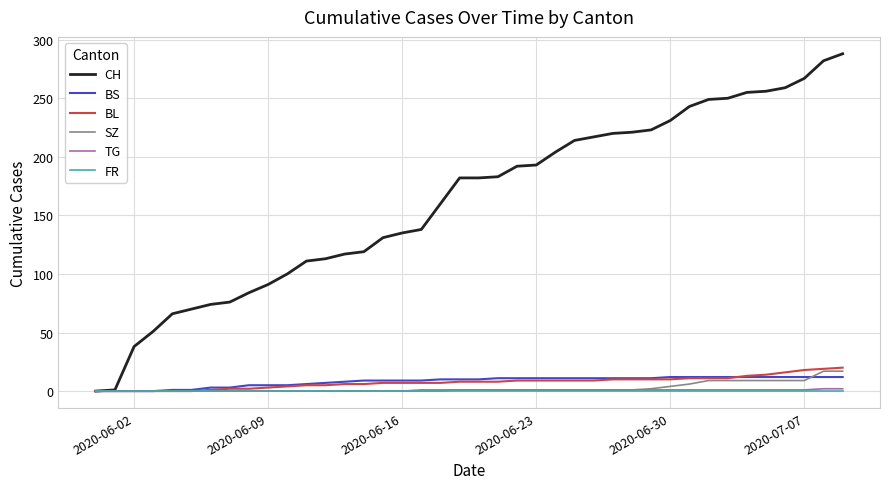

Which series has the largest range (max minus min)?

CH